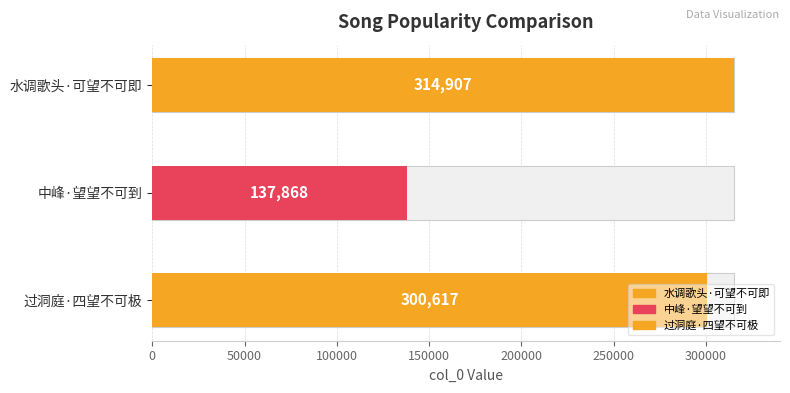

Which category has the lowest value across all series?

中峰·望望不可到